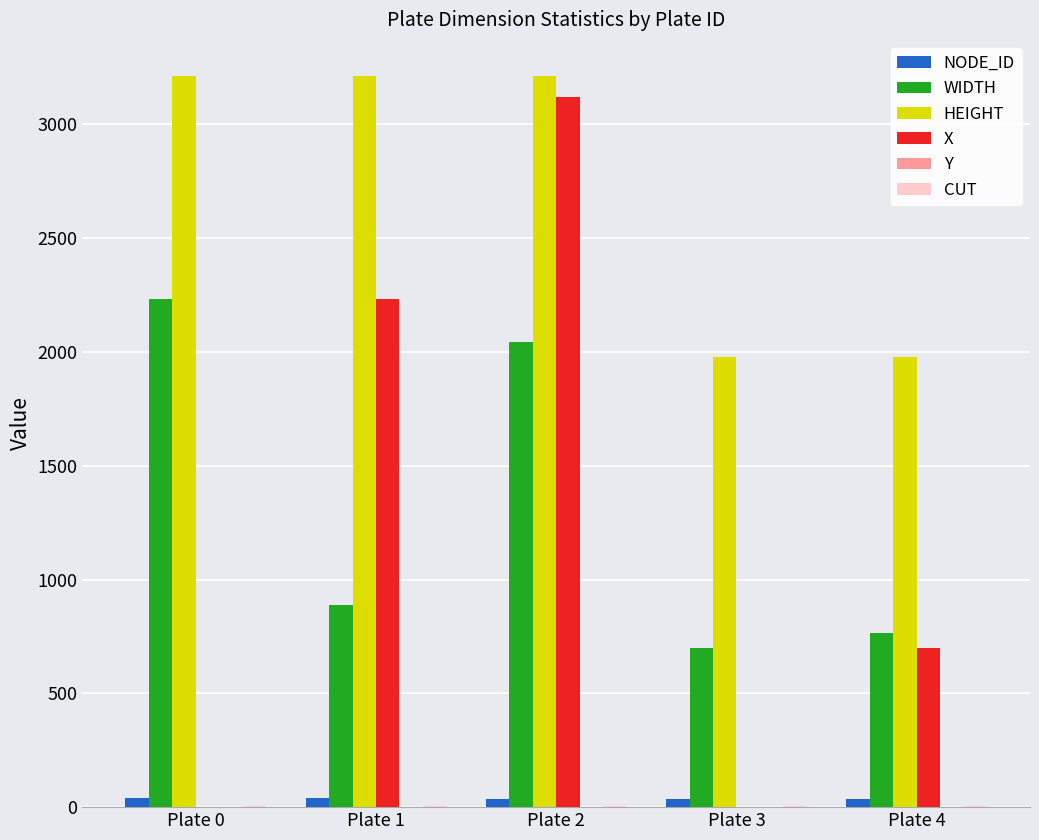

What is the total value across all series at Plate 2?

8414